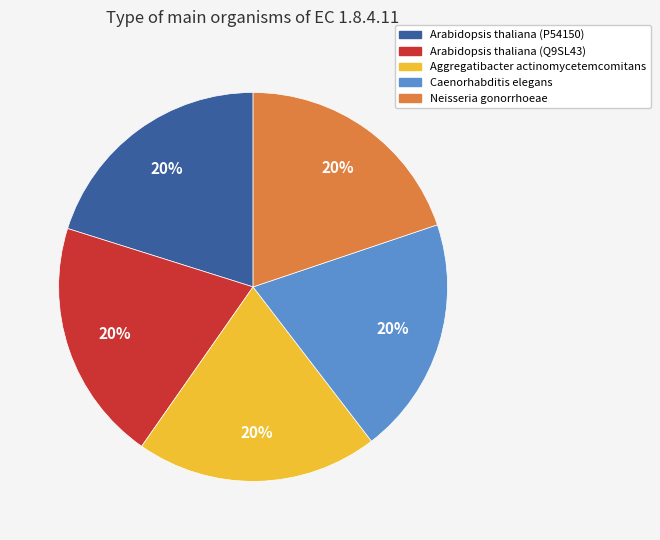

Combined, do Neisseria gonorrhoeae and Arabidopsis thaliana (P54150) account for over 50%?

No